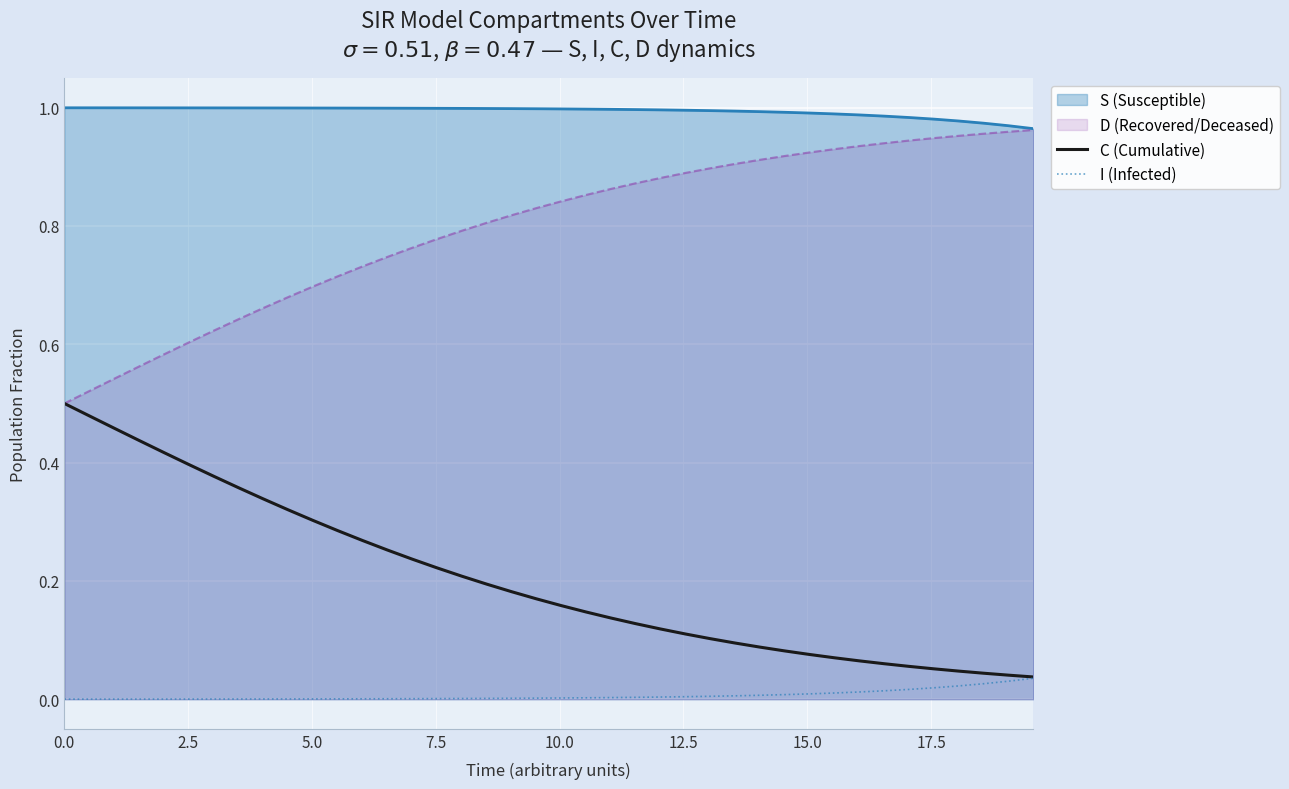

True or false: S (Susceptible) and I (Infected) cross at least once.

False